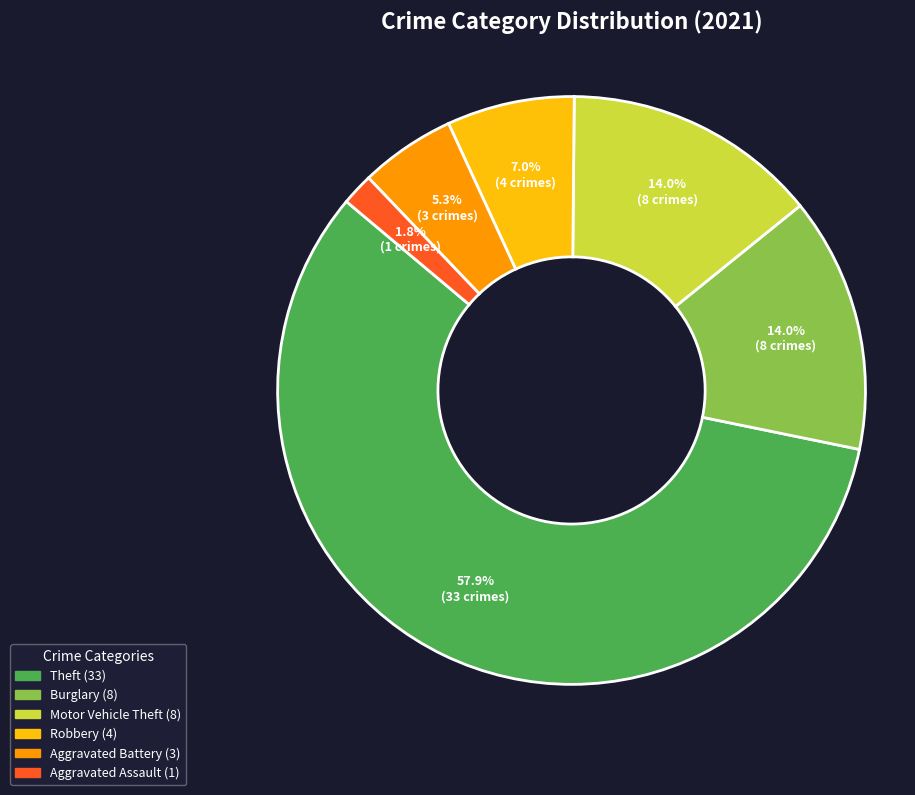

Is there a majority slice in this chart?

Yes